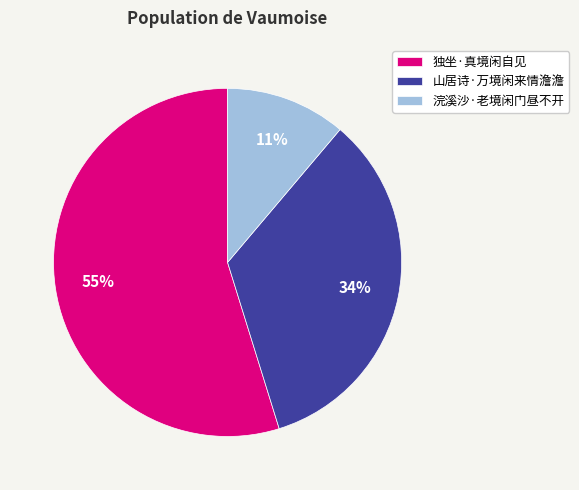

Is it true that 独坐·真境闲自见 is 41% of the pie?

False